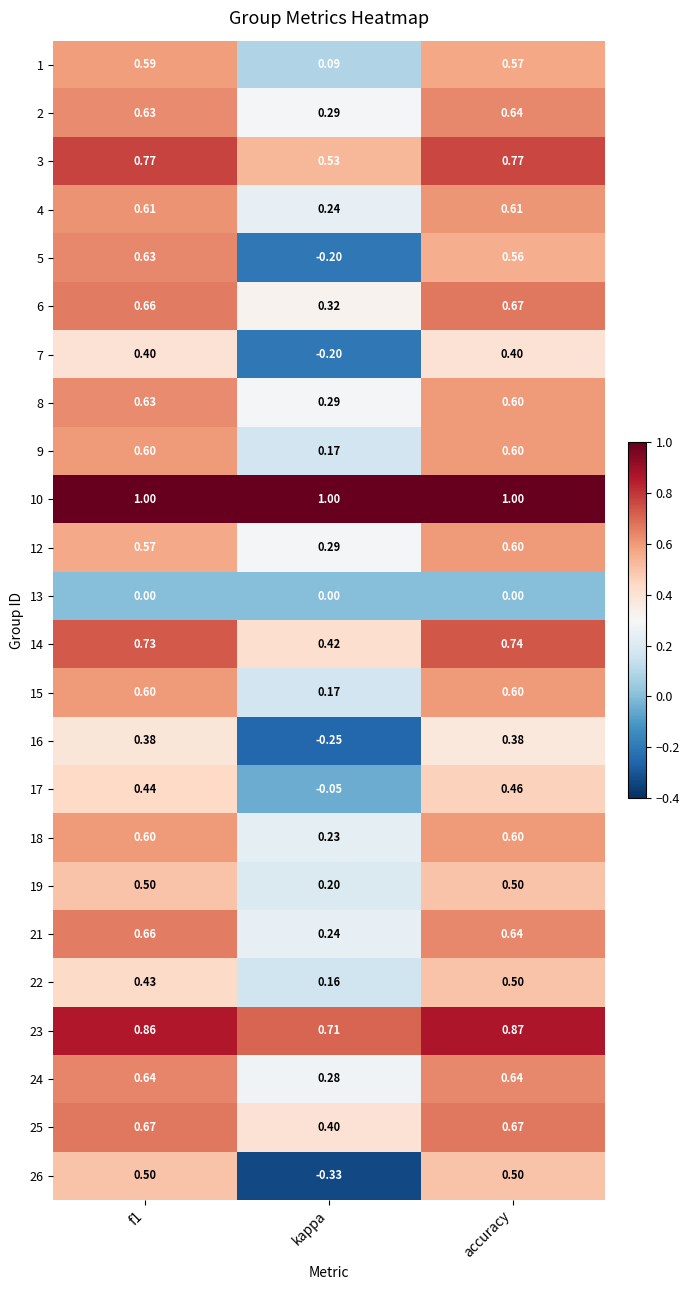

Which label corresponds to the smallest value in the chart?

kappa